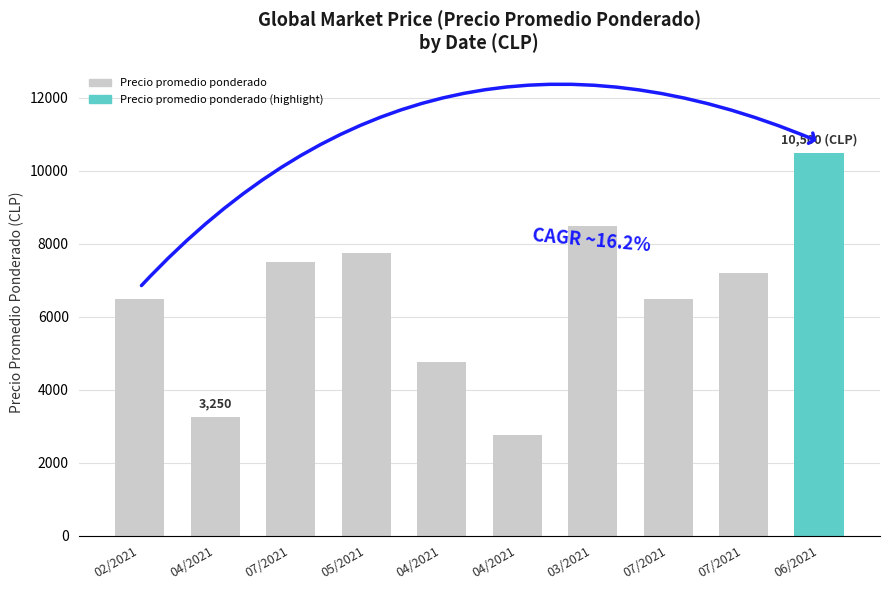

How many distinct data groups are displayed?

1